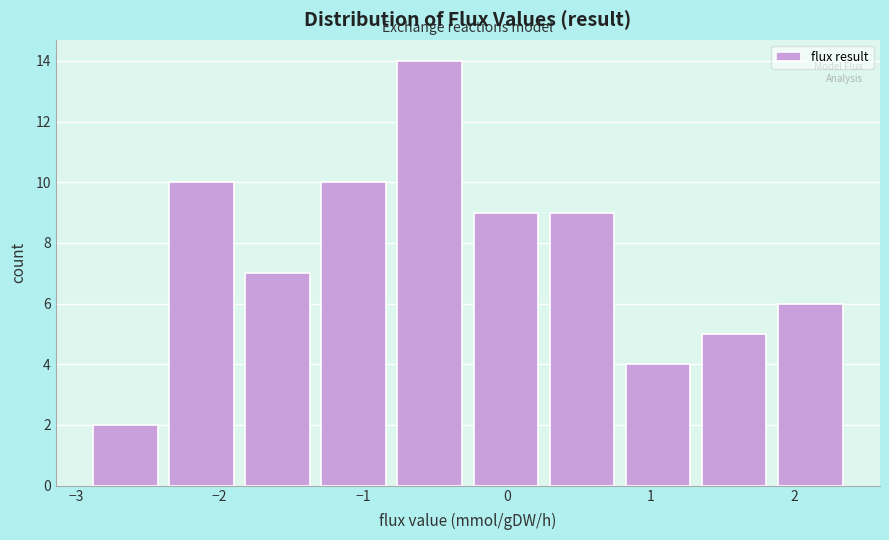

How tall is the bar that spans -1.9 to -1.3 on the x-axis? Neither the bar edges nor the heights are printed on the chart, so give them approximately, as read against the axes.

7